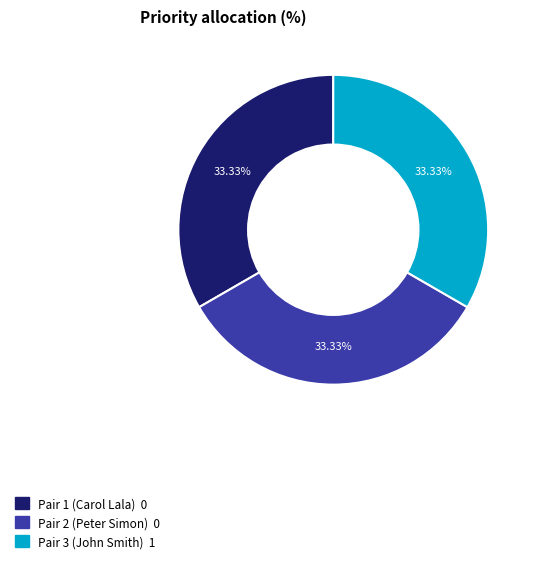

What percentage is the Pair 3 (John Smith) slice, to the nearest percent?

33%